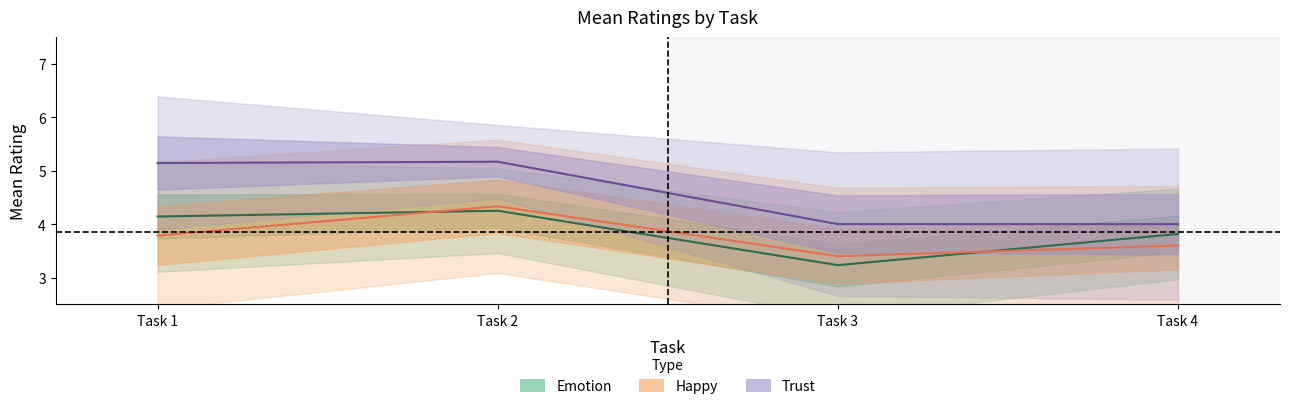

Reading right to left, what are all the values shown in this chart?

Emotion: Task 4=3.8	Task 3=3.2	Task 2=4.2	Task 1=4.1
Happy: Task 4=3.6	Task 3=3.4	Task 2=4.3	Task 1=3.8
Trust: Task 4=4.0	Task 3=4.0	Task 2=5.2	Task 1=5.1